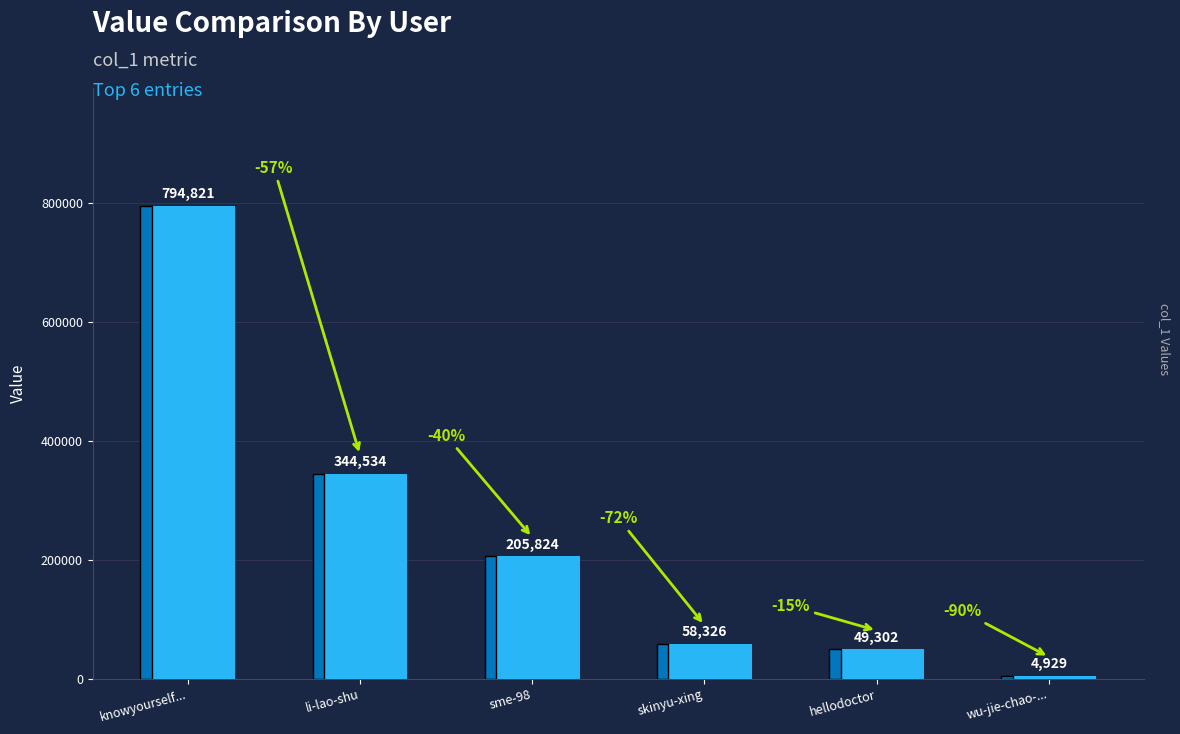

What is the label of the 1st bar from the right?

wu-jie-chao-...